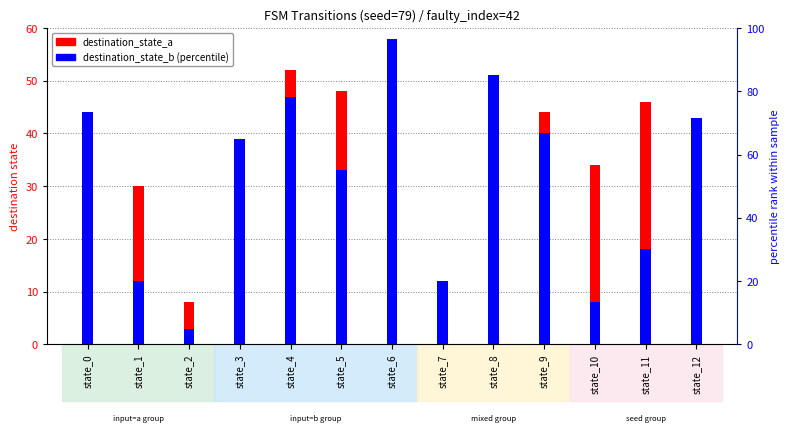

Which series has the widest spread of values?

destination_state_b